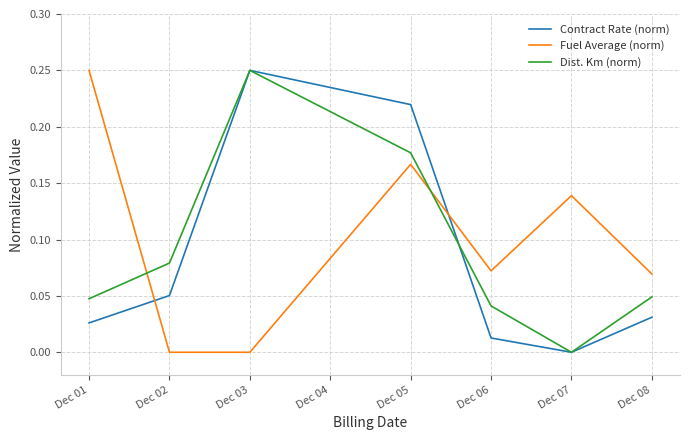

Rank the series at Dec 06 from lowest to highest value.

Contract Rate (norm), Dist. Km (norm), Fuel Average (norm)